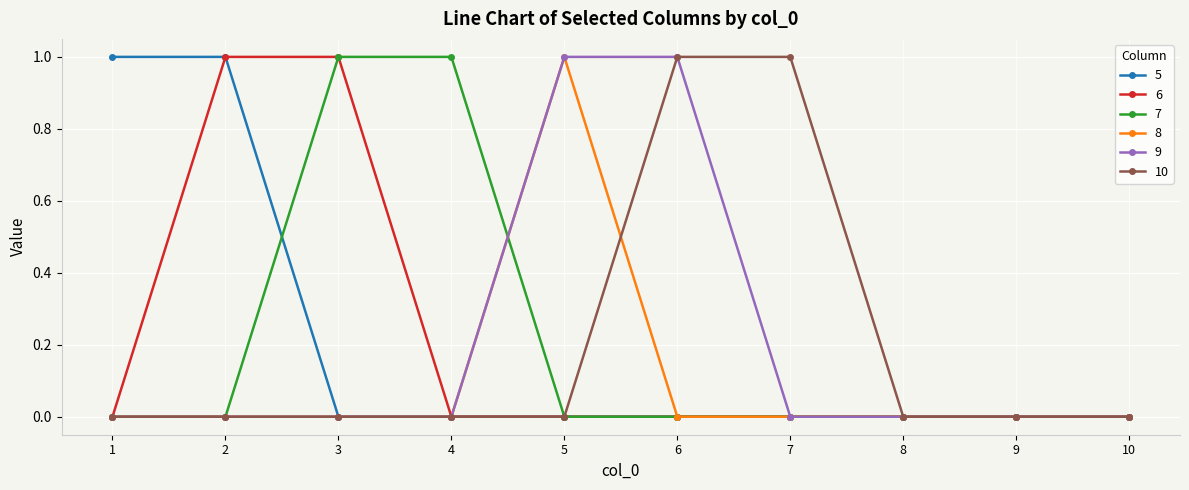

Is this an area chart (filled region under the line)?

No